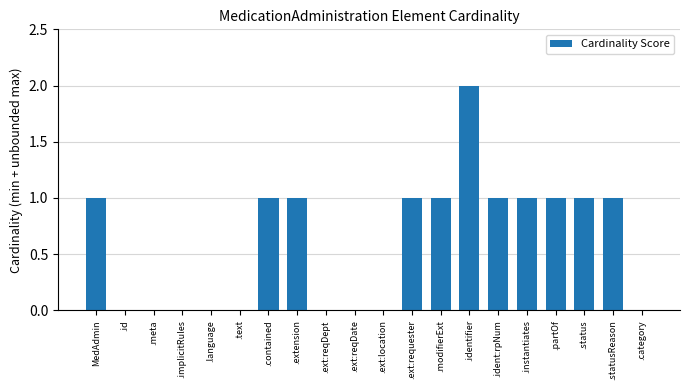

Which category has the highest value across all series?

.identifier